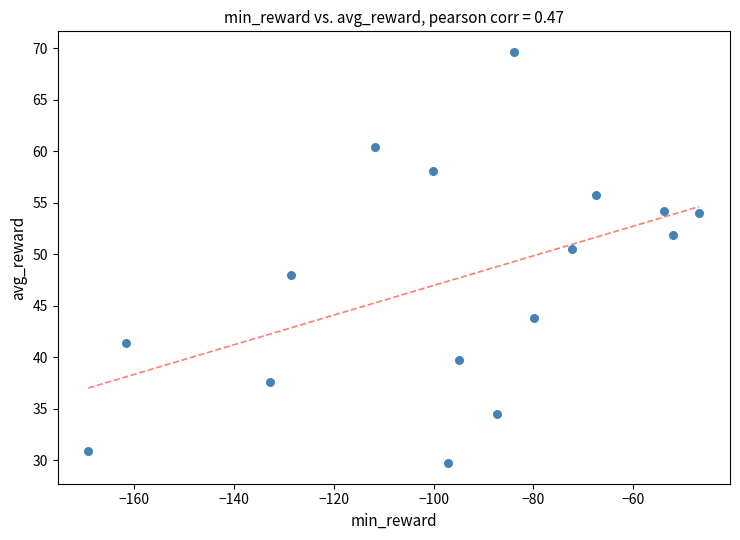

What Y value in the scatter plot is closest to 49?

48.0